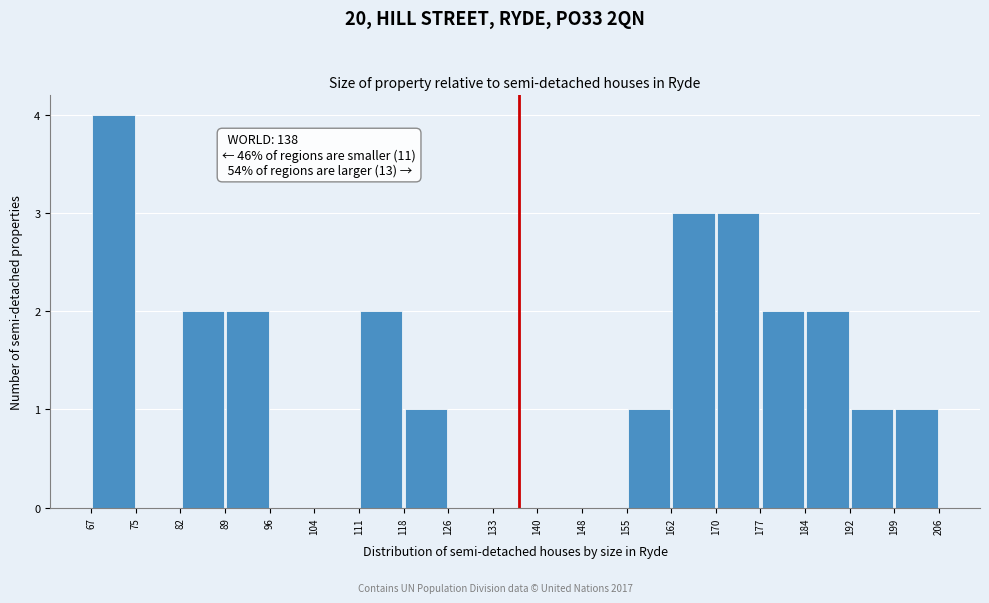

Which range on the x-axis has the tallest bar?

67 to 75